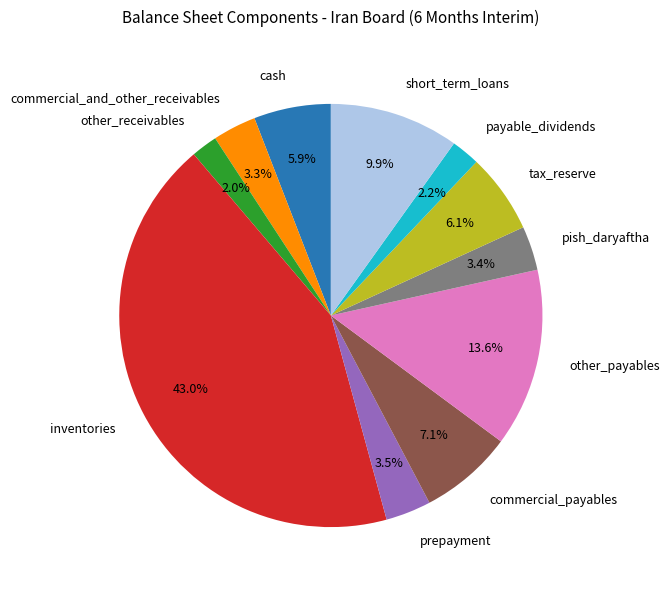

Is it true that short_term_loans is 1% of the pie?

False